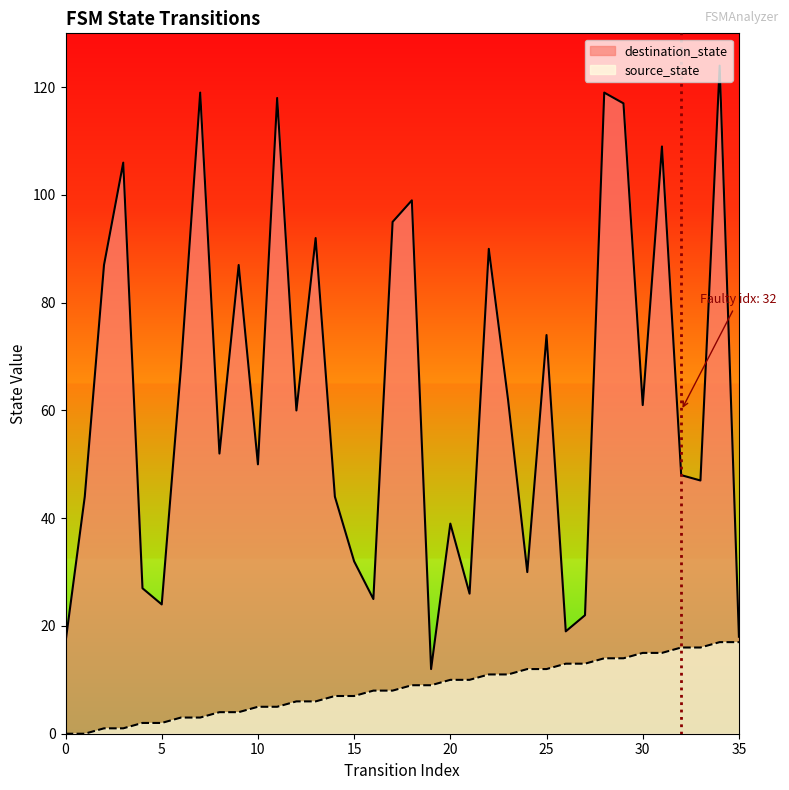

Rank the series by their average value, from highest to lowest.

destination_state, source_state